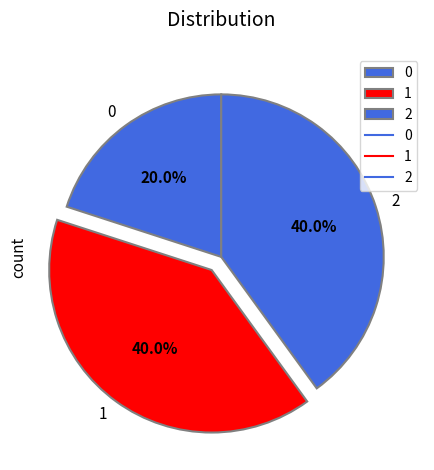

The 1 slice represents 52% of the pie. True or false?

False